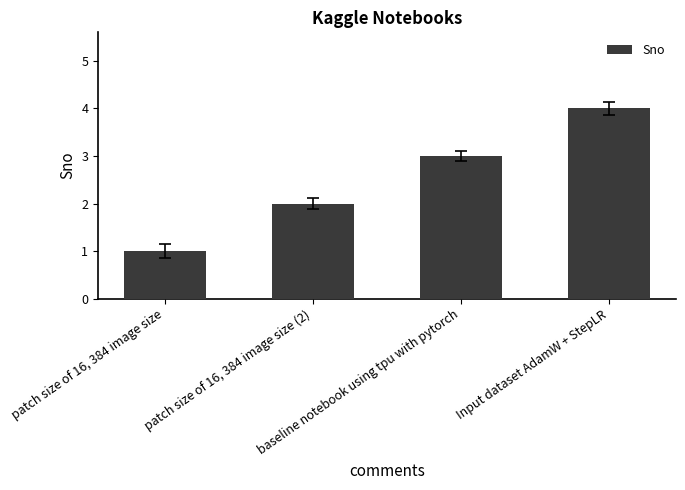

What value does the data have at Input dataset AdamW + StepLR?

4